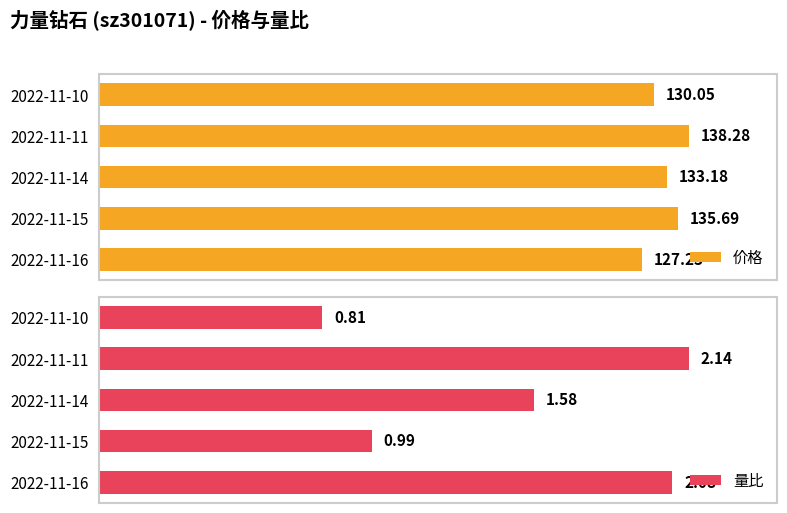

Rank the categories by 价格 value from highest to lowest.

2022-11-11, 2022-11-15, 2022-11-14, 2022-11-10, 2022-11-16